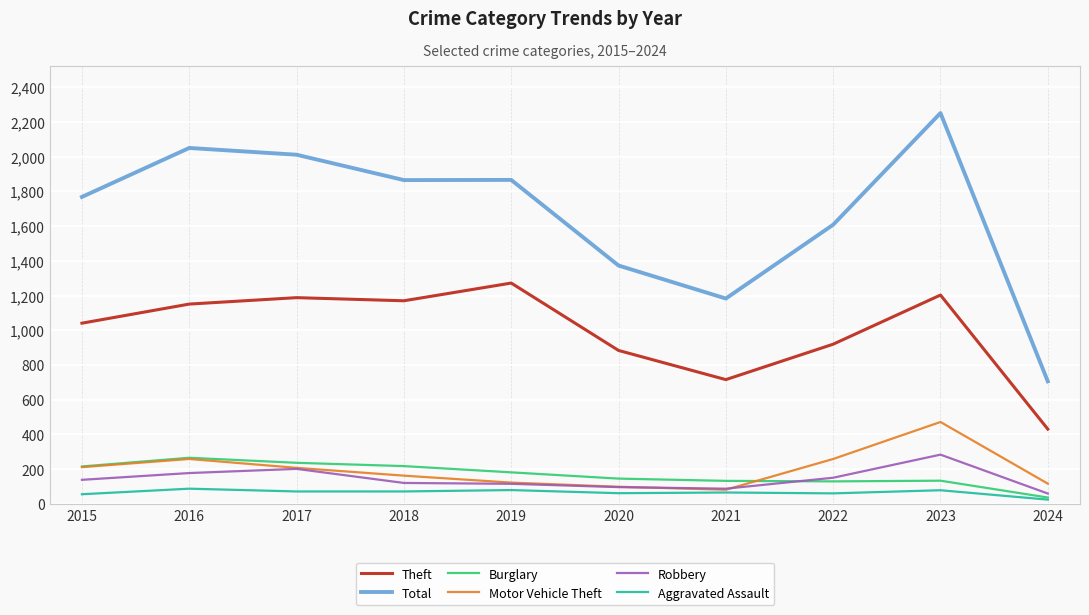

Which series has the largest total across all categories?

Total